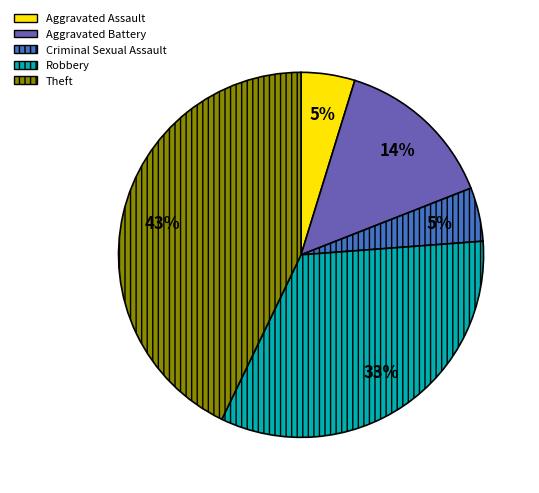

Is Theft the majority of the pie?

No